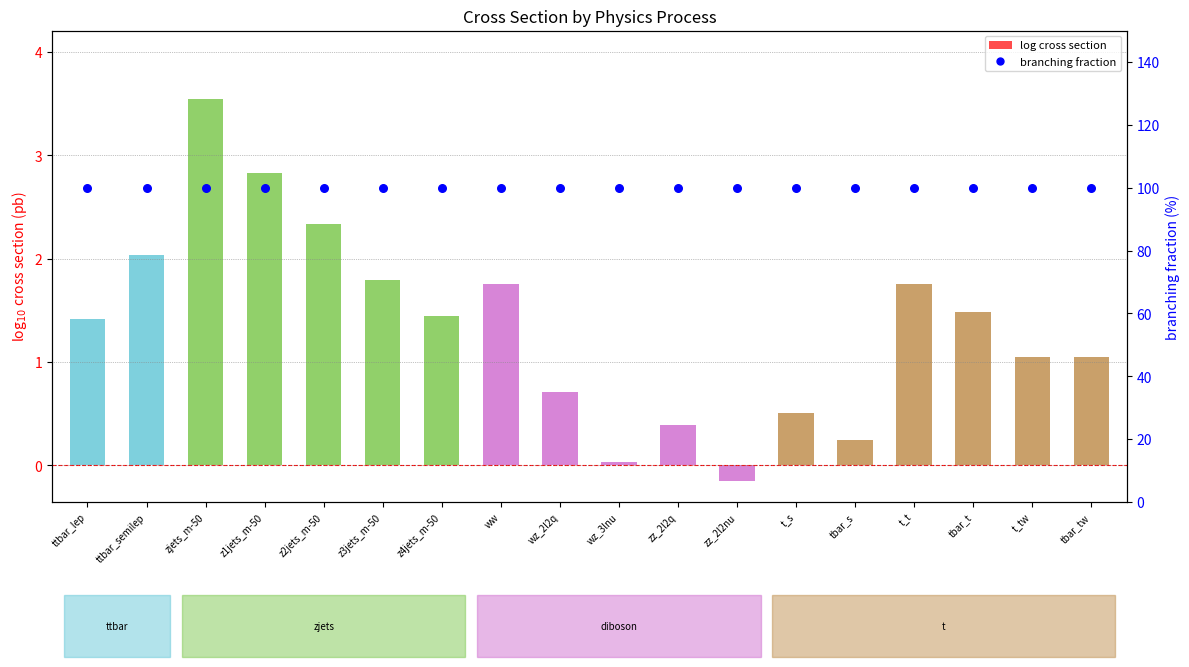

Which series contains the highest Y value?

branching fraction (%)